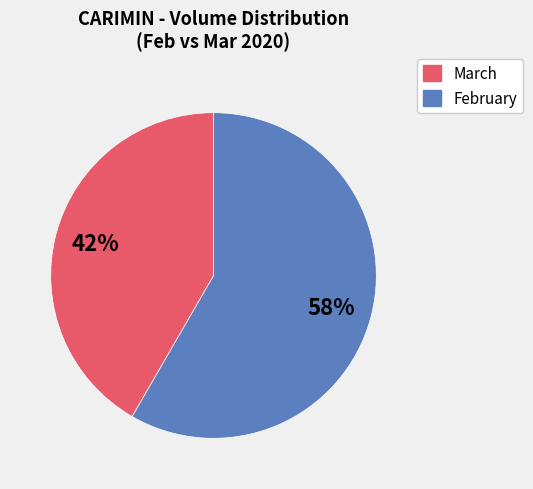

Is there any slice that represents more than half of the pie?

Yes